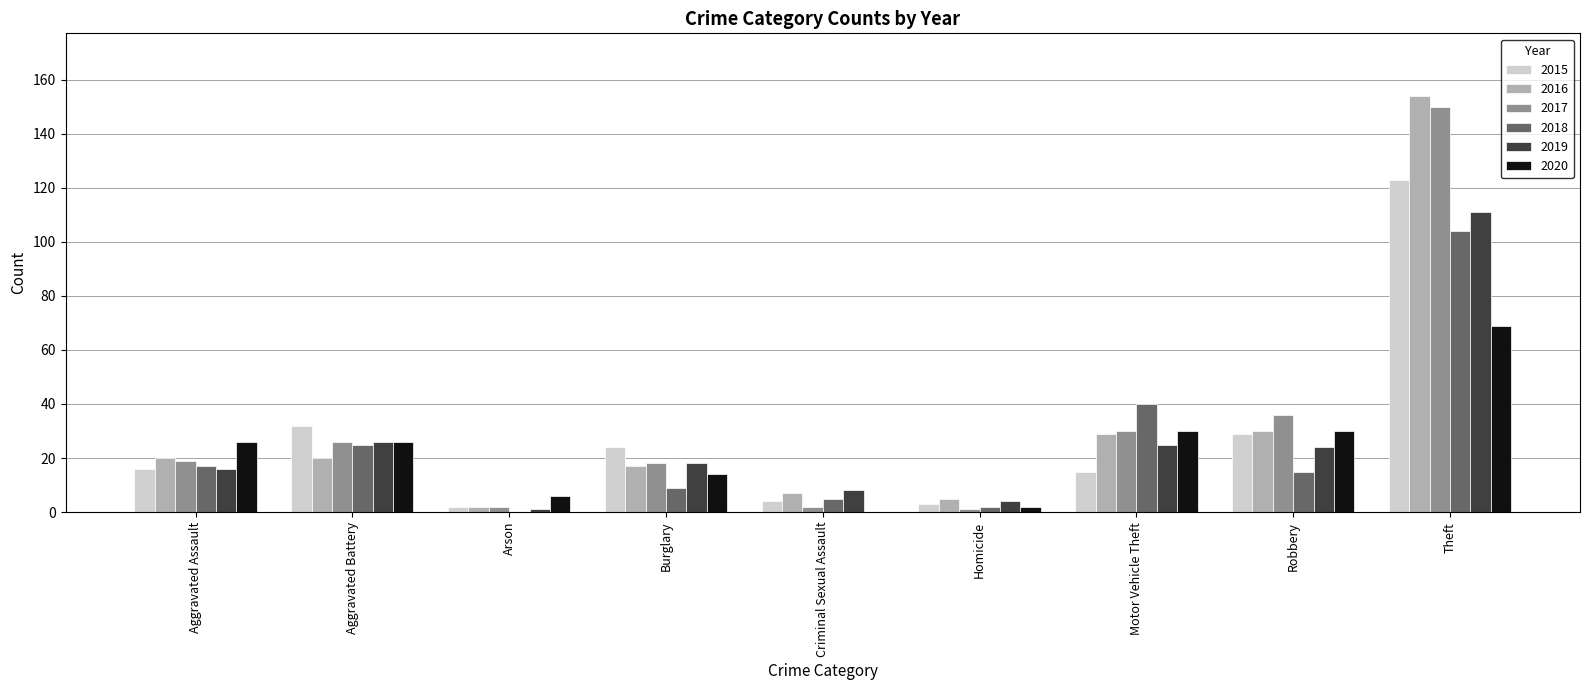

What is the sum of all 2017 values?

284